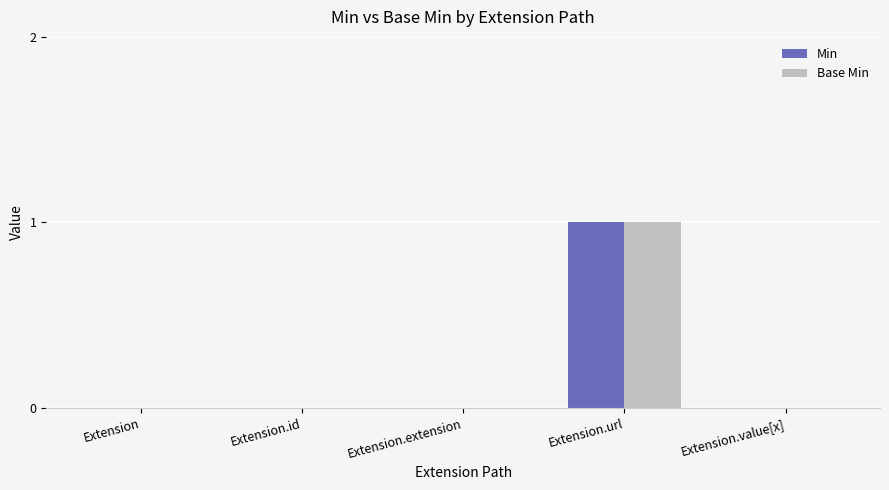

At which category is the sum across all series the highest?

Extension.url